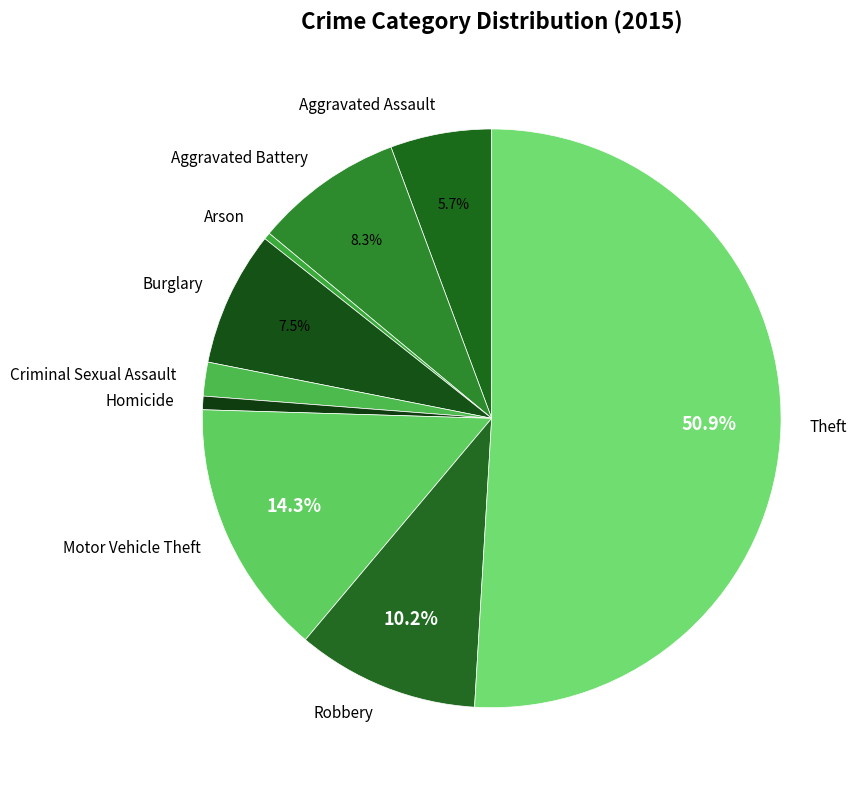

Is it true that Aggravated Battery is 1% of the pie?

False